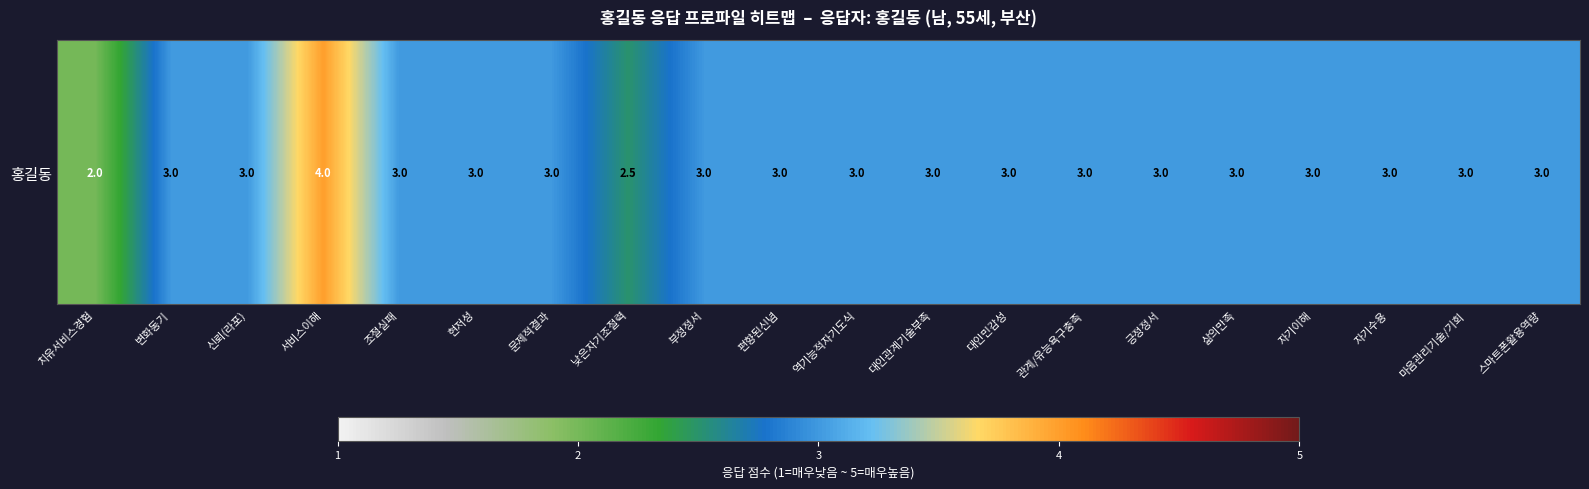

Rank the categories by value from highest to lowest.

서비스이해, 변화동기, 신뢰(라포), 조절실패, 현저성, 문제적결과, 부정정서, 편향된신념, 역기능적자기도식, 대인관계기술부족, 대인민감성, 관계/유능욕구충족, 긍정정서, 삶의만족, 자기이해, 자기수용, 마음관리기술/기회, 스마트폰활용역량, 낮은자기조절력, 치유서비스경험